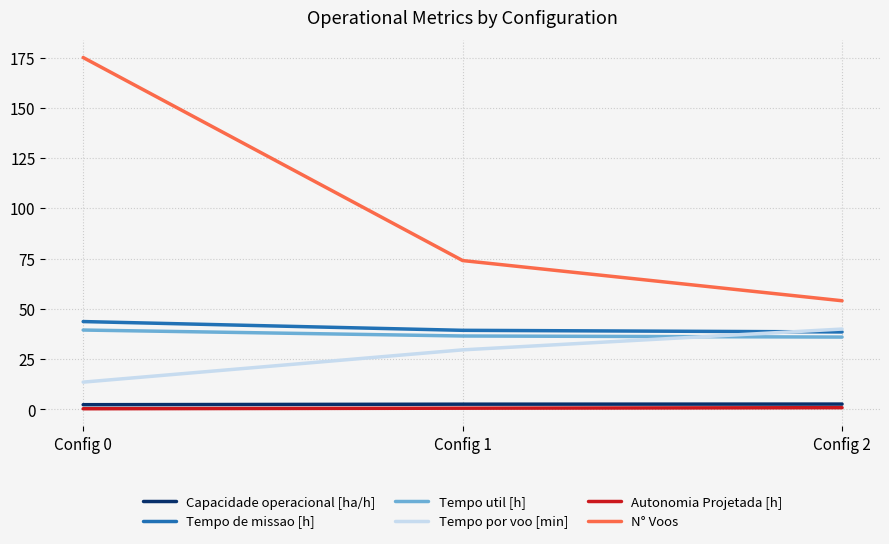

Count the number of data series in this chart.

6